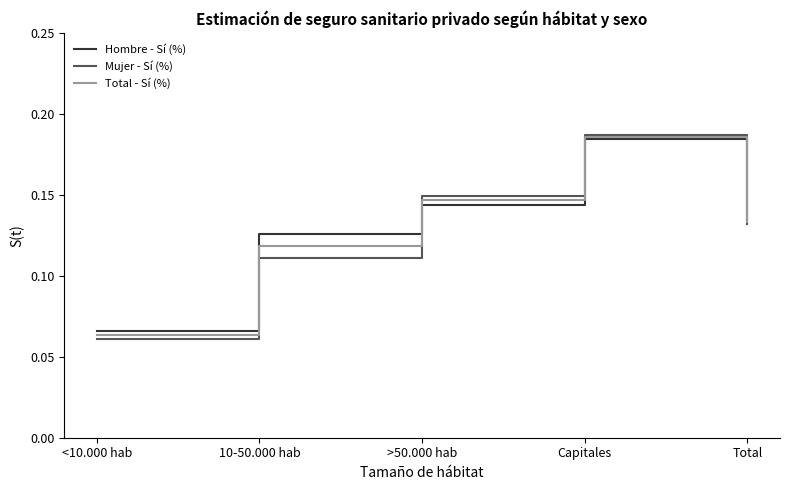

Is the value of Hombre - Sí (%) at 10-50.000 hab greater than the value of Mujer - Sí (%) at <10.000 hab?

Yes